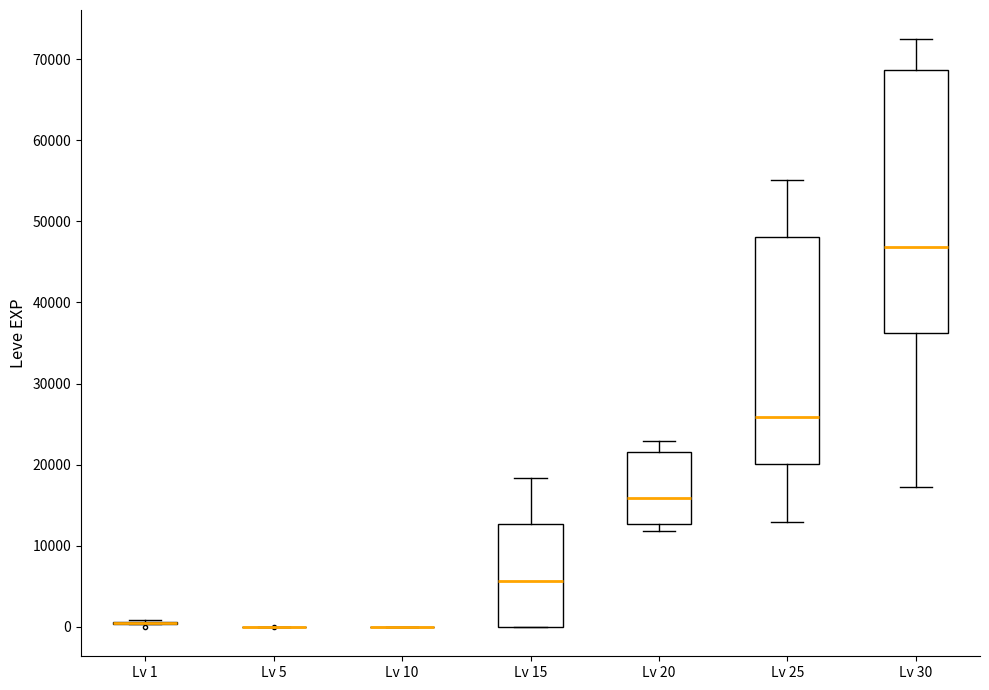

Which box is the tallest, from its lower edge to its upper edge?

Lv 30